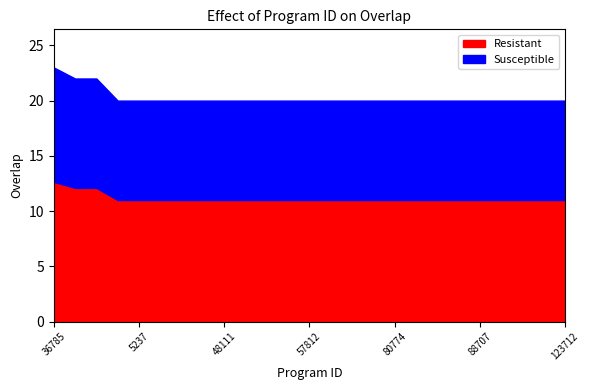

Reading left to right, transcribe all the data shown in this chart.

36785=23	271499=22	342398=22	1358=20	5237=20	11539=20	14614=20	34683=20	48111=20	50275=20	50874=20	50875=20	57812=20	59269=20	71354=20	76156=20	80774=20	82686=20	83795=20	86975=20	88707=20	105642=20	108172=20	110673=20	123712=20